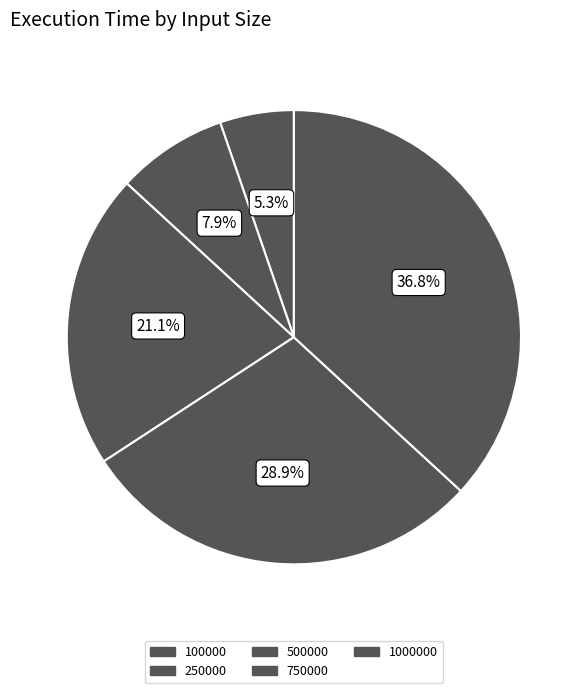

Count the number of slices in the pie.

5